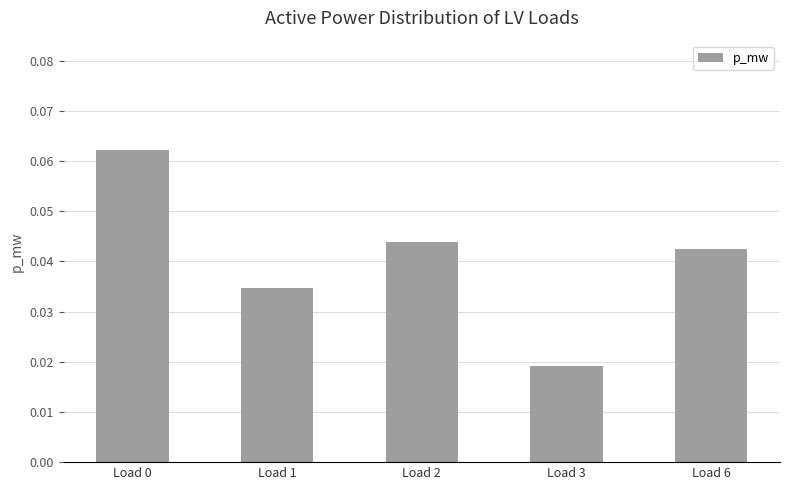

Which has a higher value, Load 6 or Load 1?

Load 6